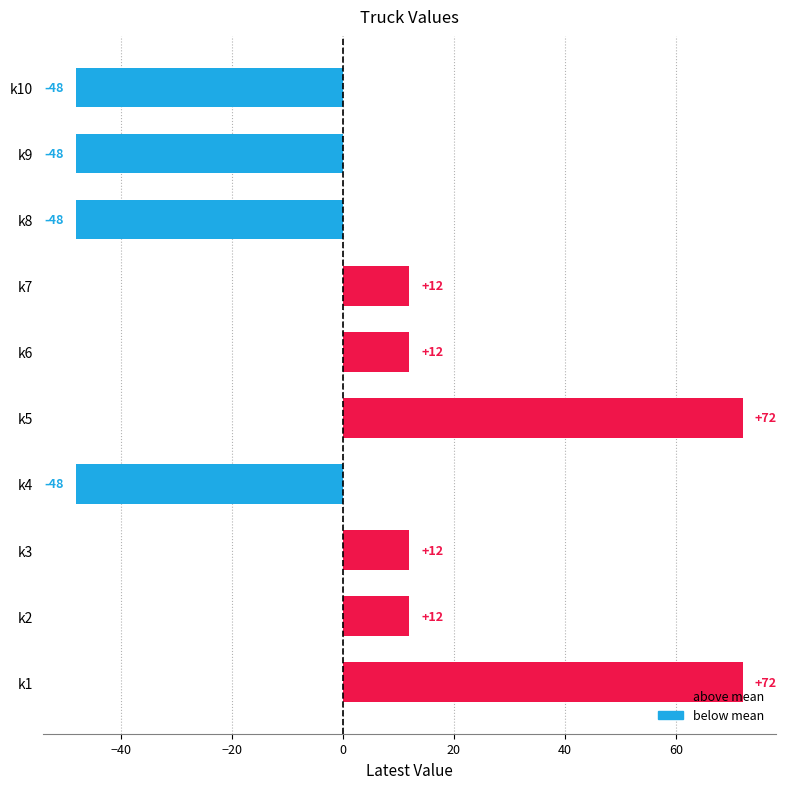

Between k8 and k7, which is larger?

k7